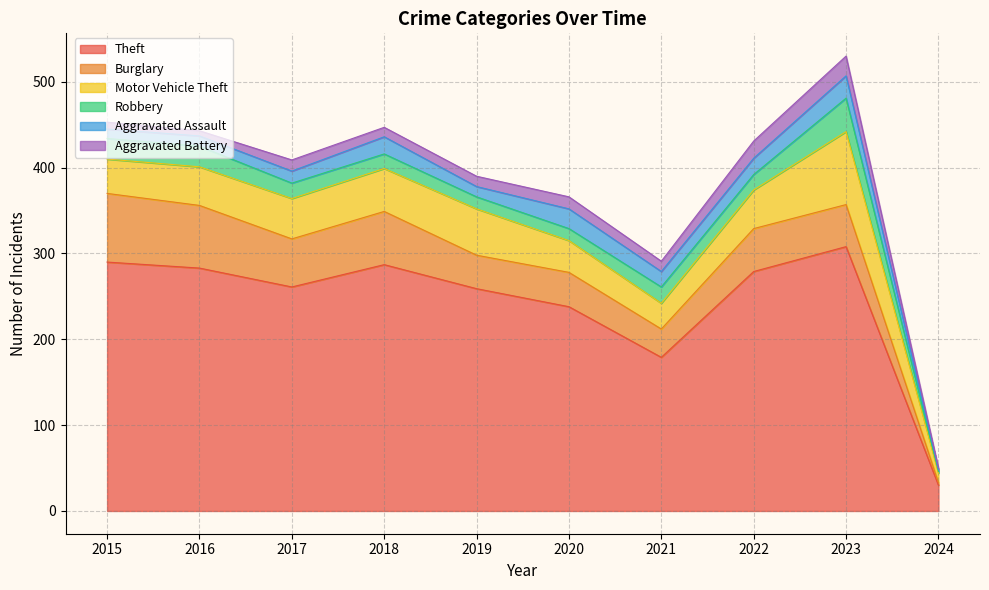

Reading left to right, what are all the values shown in this chart?

Theft: 290	283	261	287	259	238	179	279	308	30
Burglary: 80	73	56	62	39	40	33	50	49	3
Motor Vehicle Theft: 40	45	47	50	54	37	30	45	85	11
Robbery: 24	24	18	17	14	14	19	18	39	2
Aggravated Assault: 11	12	14	20	12	23	18	19	26	2
Aggravated Battery: 8	6	13	11	12	14	12	20	23	2